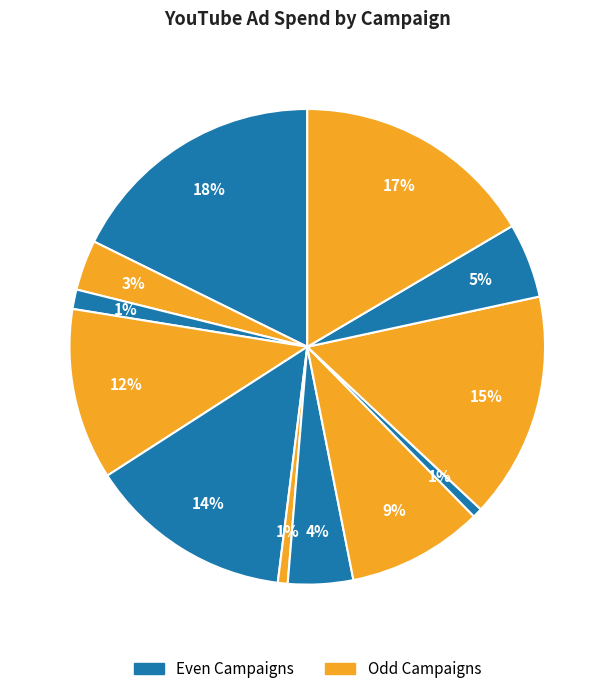

Rank the categories by value from lowest to highest.

C9, C6, C3, C2, C7, C11, C8, C4, C5, C10, C12, C1